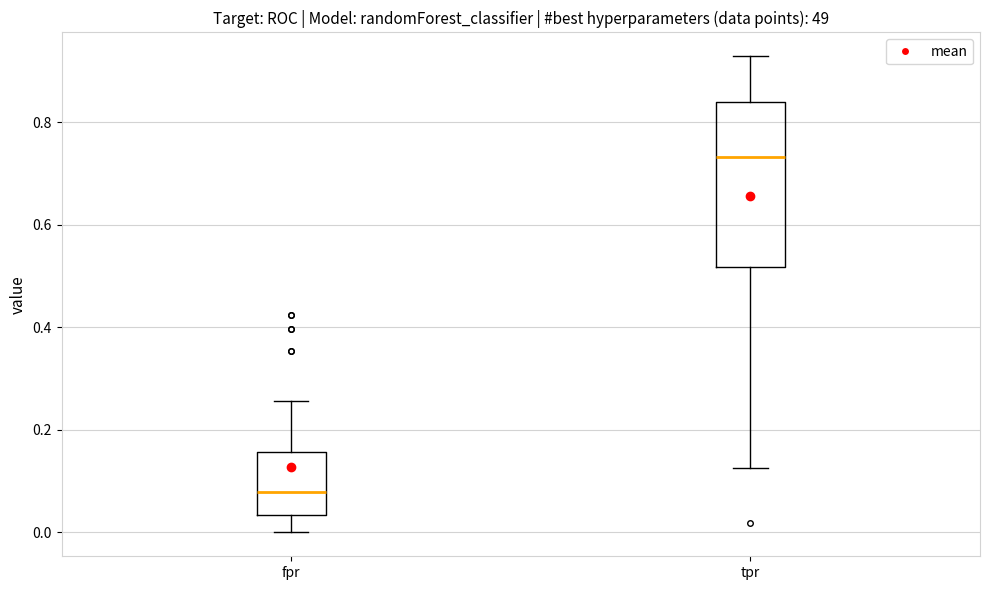

Reading left to right, transcribe this box plot: for each box, give where its median line is, the range the box spans, and where its two whiskers end, as read against the y-axis. The values are not printed on the chart, so give them approximately, as read against the axis.

fpr: median 0.08, box 0.04 to 0.16, whiskers 0.00 to 0.26
tpr: median 0.74, box 0.52 to 0.84, whiskers 0.12 to 0.92